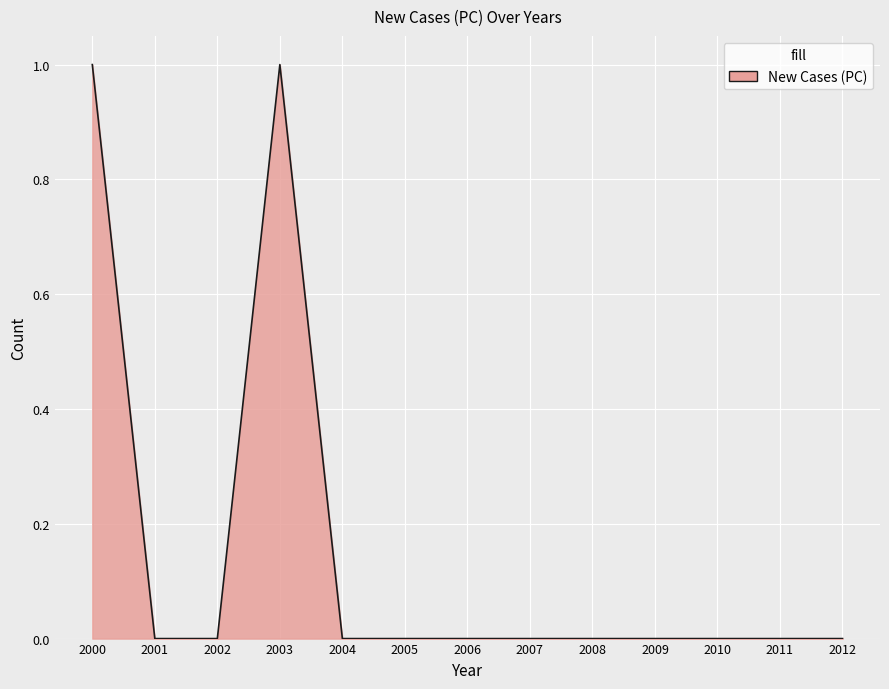

Between 2003 and 2005, which is larger?

2003